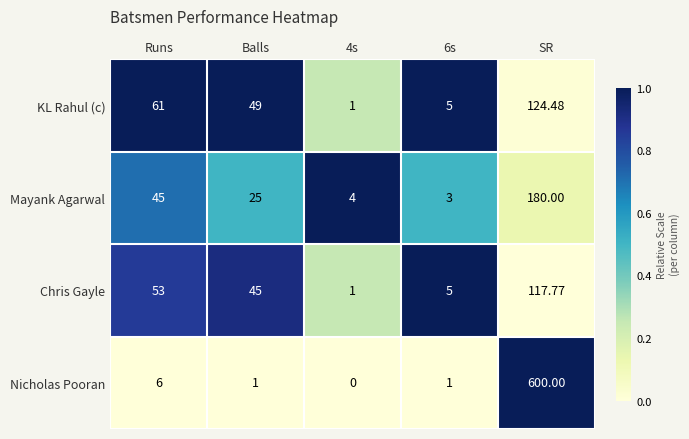

At which category is the sum across all series the highest?

SR